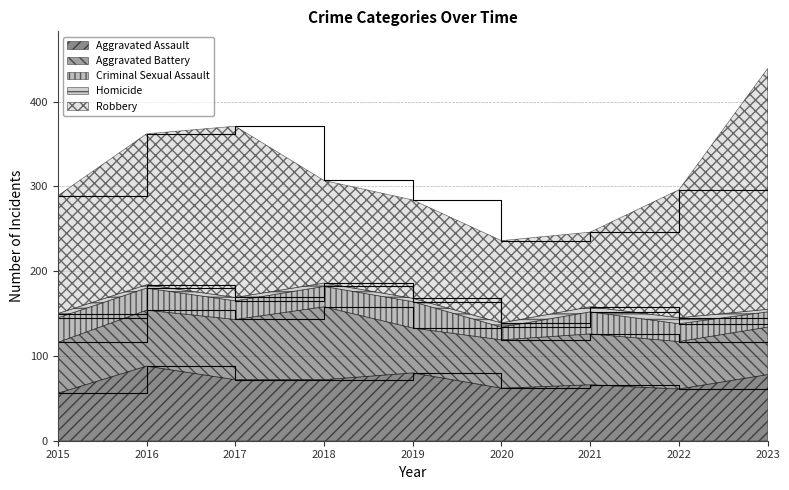

What is the lowest value of the Aggravated Assault series?

56